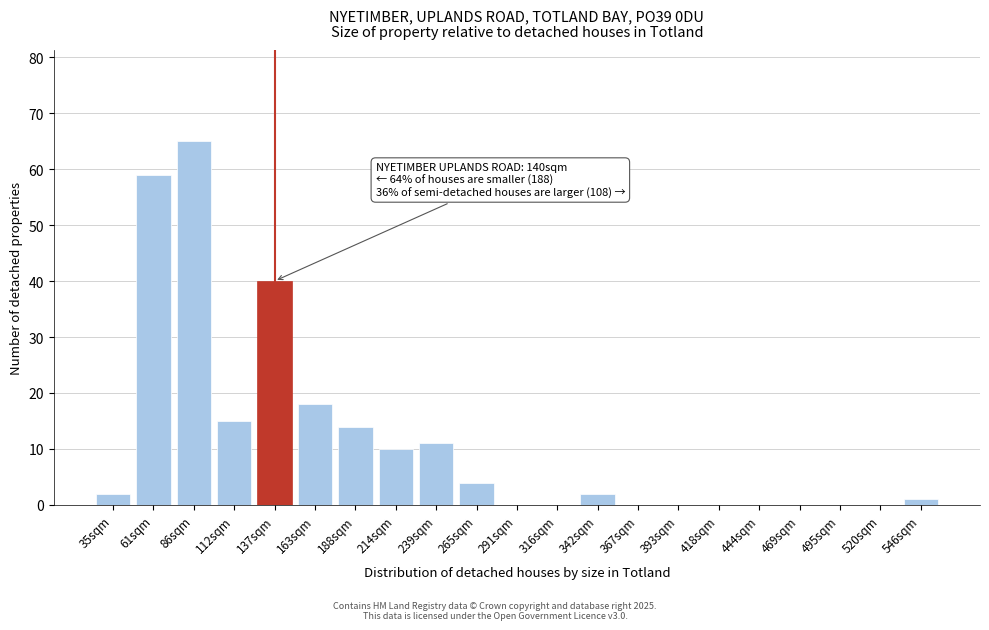

Reading right to left, extract all data points from this chart.

546sqm=1	520sqm=0	495sqm=0	469sqm=0	444sqm=0	418sqm=0	393sqm=0	367sqm=0	342sqm=2	316sqm=0	291sqm=0	265sqm=4	239sqm=11	214sqm=10	188sqm=14	163sqm=18	137sqm=40	112sqm=15	86sqm=65	61sqm=59	35sqm=2